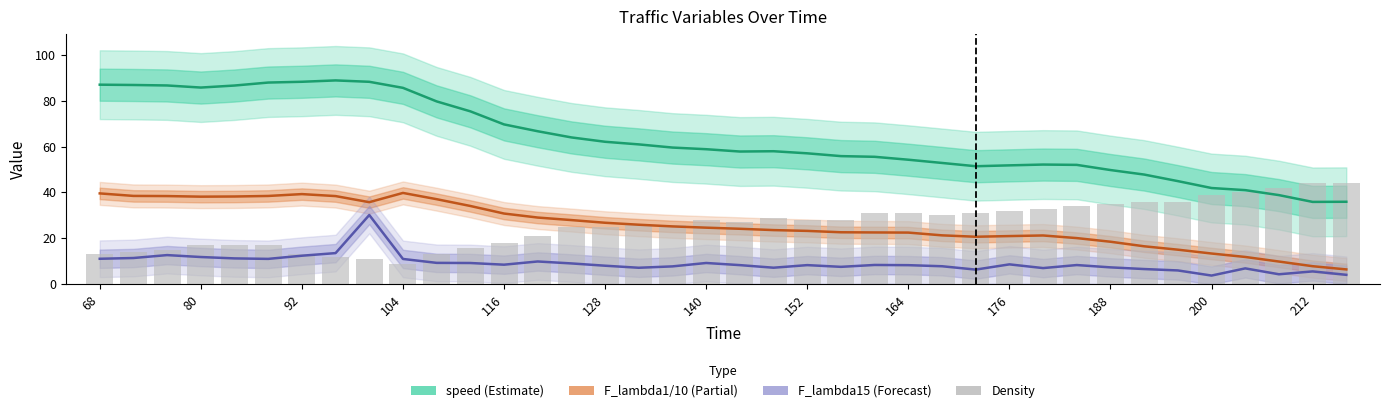

What are all the series names shown in the legend?

speed, F_lambda1 / 10, F_lambda15, Density